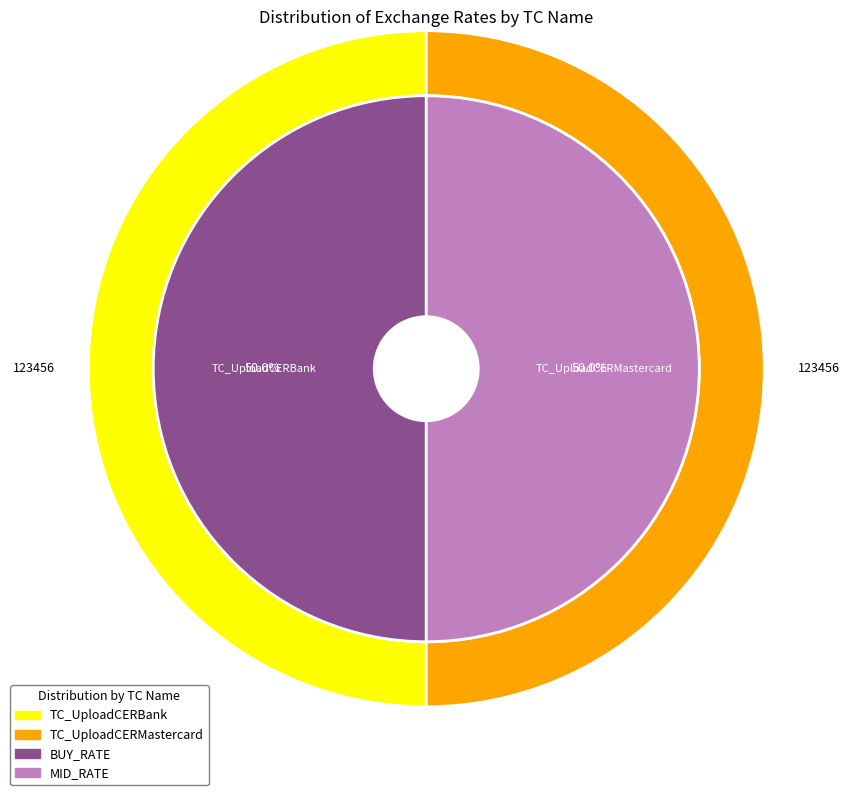

Which slice is the smallest?

TC_UploadCERBank